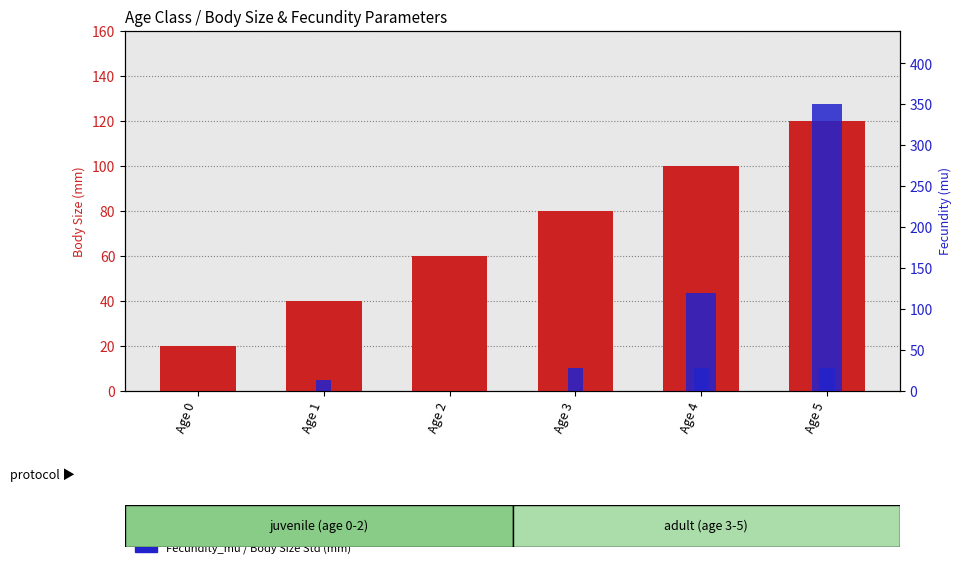

Reading left to right, transcribe all the data shown in this chart.

Body Size Mean (mm): 20	40	60	80	100	120
Body Size Std (mm): 0	5	0	10	10	10
Fecundity_mu: 0	0	0	0	120	350